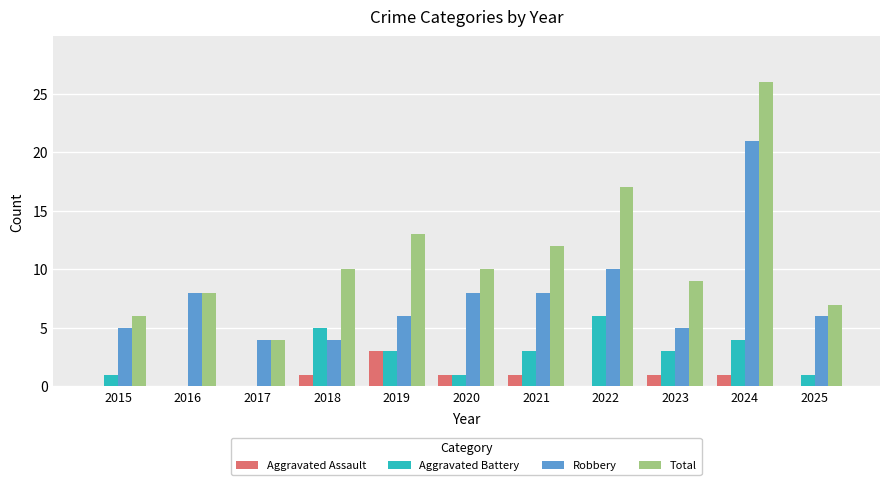

Between 2022 and 2024, which series saw the biggest shift?

Robbery